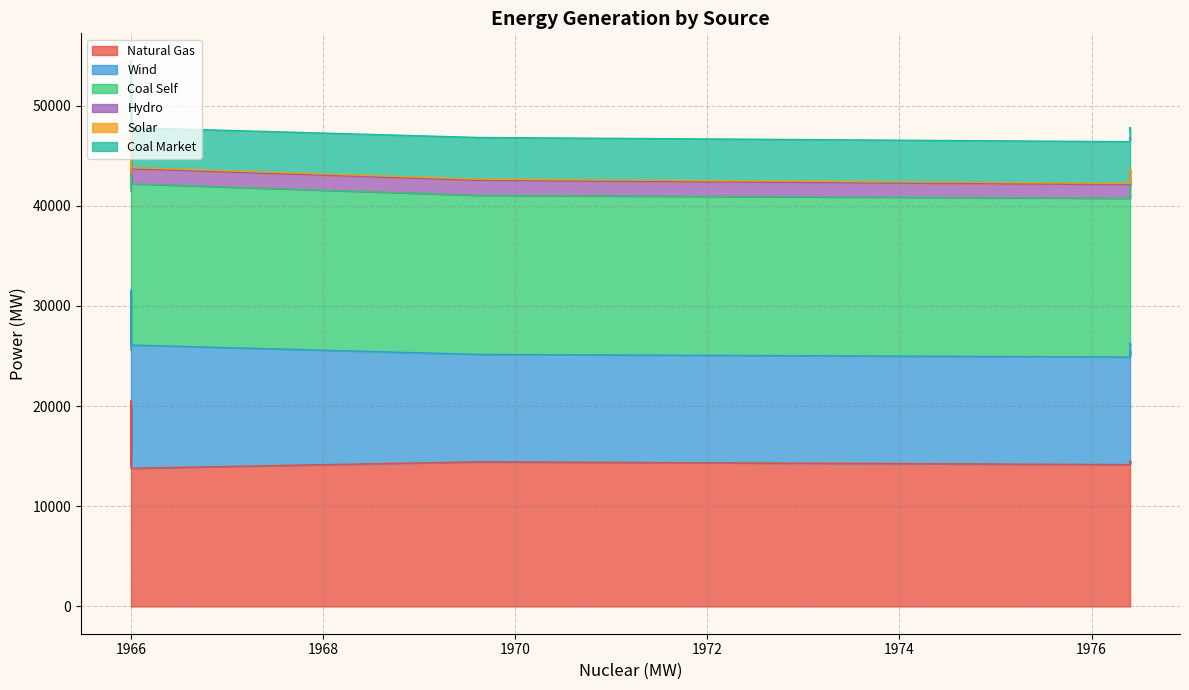

List the labels in order of Hydro value, smallest first.

0, 2, 3, 1, 4, 5, 6, 23, 22, 7, 8, 9, 21, 10, 11, 19, 20, 18, 17, 16, 12, 13, 14, 15